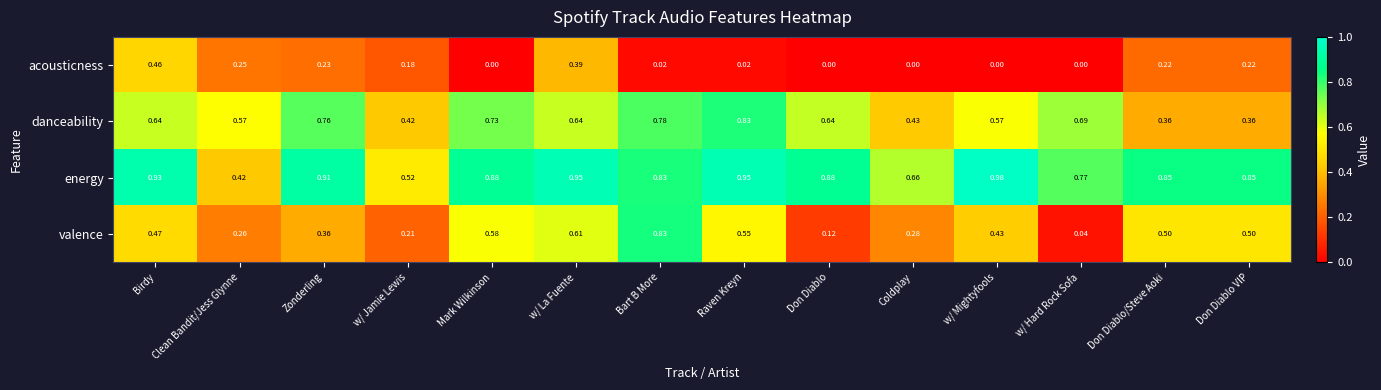

Which series has the widest spread of values?

valence